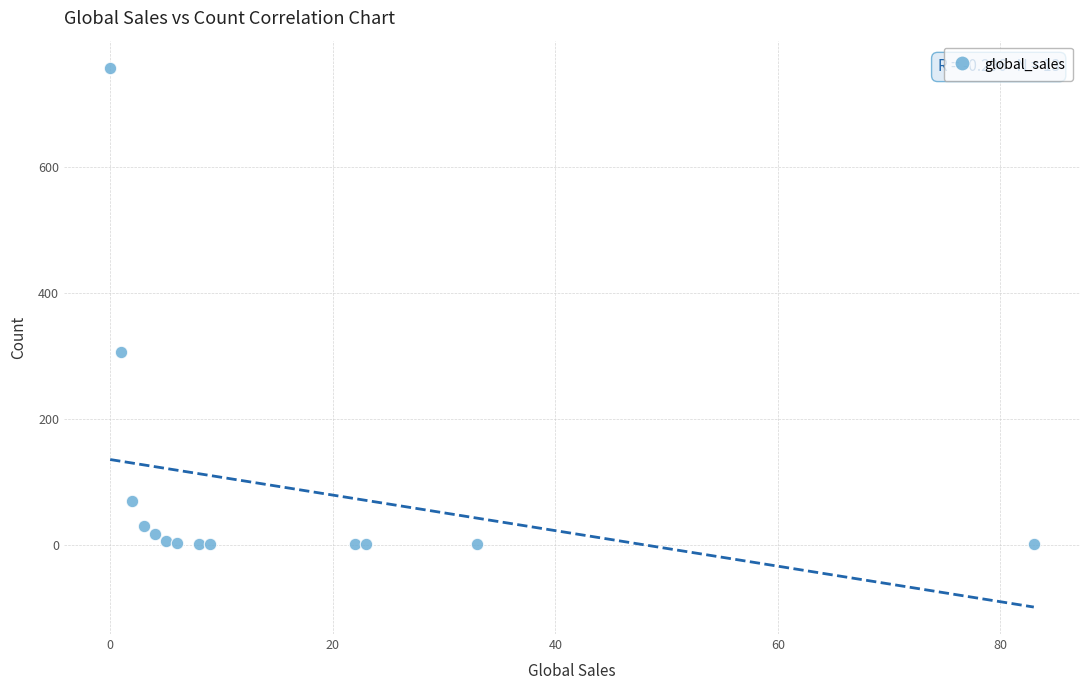

What Y value in the scatter plot is closest to 379?

306